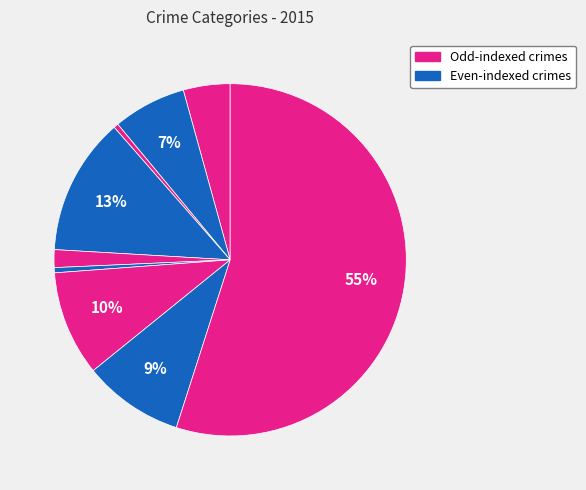

How many slices are in this pie chart?

9